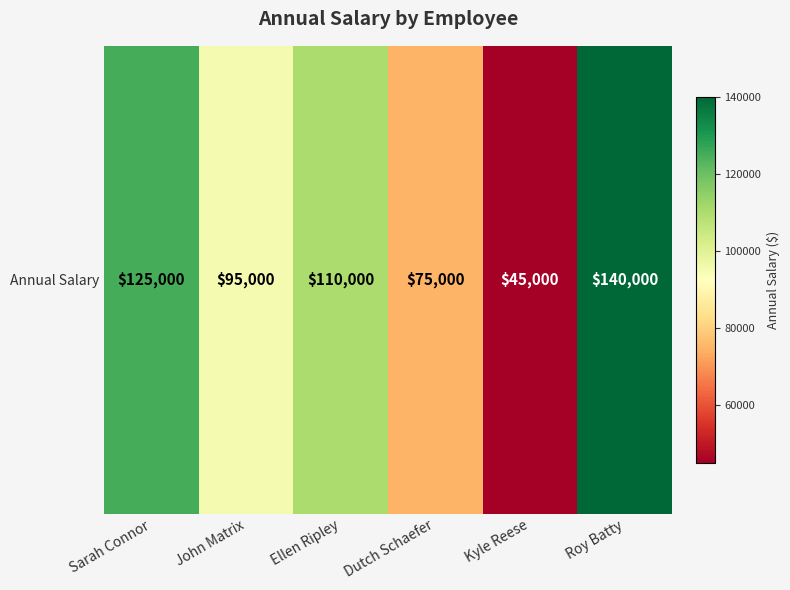

The value at Ellen Ripley is 180231. True or false?

False